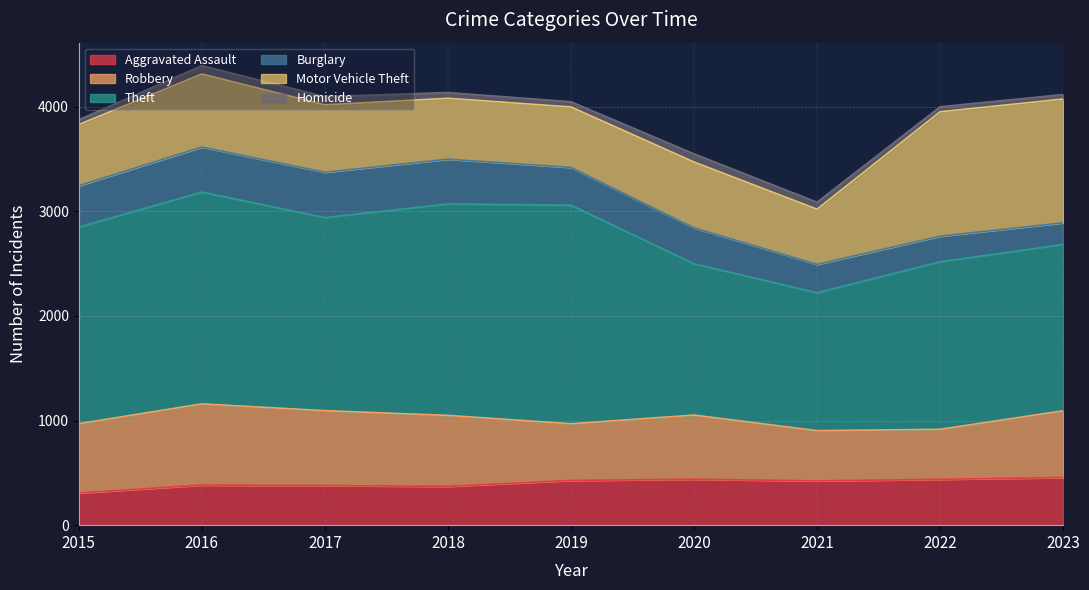

Reading left to right, list all the values displayed in this chart.

Aggravated Assault: 2015=307	2016=383	2017=378	2018=371	2019=427	2020=439	2021=423	2022=438	2023=455
Robbery: 2015=663	2016=776	2017=716	2018=678	2019=542	2020=613	2021=480	2022=478	2023=638
Theft: 2015=1878	2016=2024	2017=1845	2018=2021	2019=2088	2020=1446	2021=1318	2022=1601	2023=1589
Burglary: 2015=396	2016=430	2017=433	2018=427	2019=361	2020=343	2021=271	2022=244	2023=207
Motor Vehicle Theft: 2015=584	2016=698	2017=644	2018=582	2019=578	2020=629	2021=527	2022=1189	2023=1183
Homicide: 2015=46	2016=80	2017=79	2018=55	2019=50	2020=78	2021=67	2022=48	2023=43